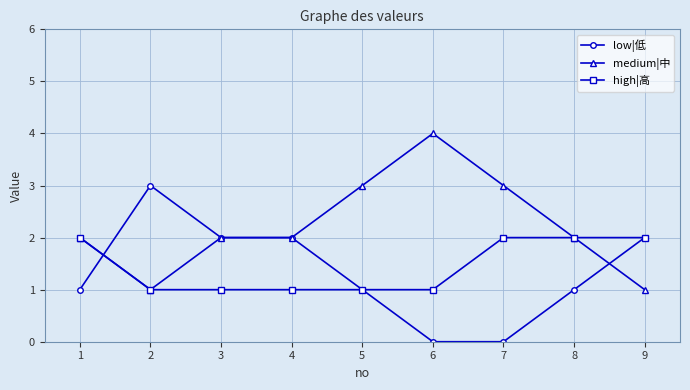

The medium|中 series shows 3 at 5. True or false?

True